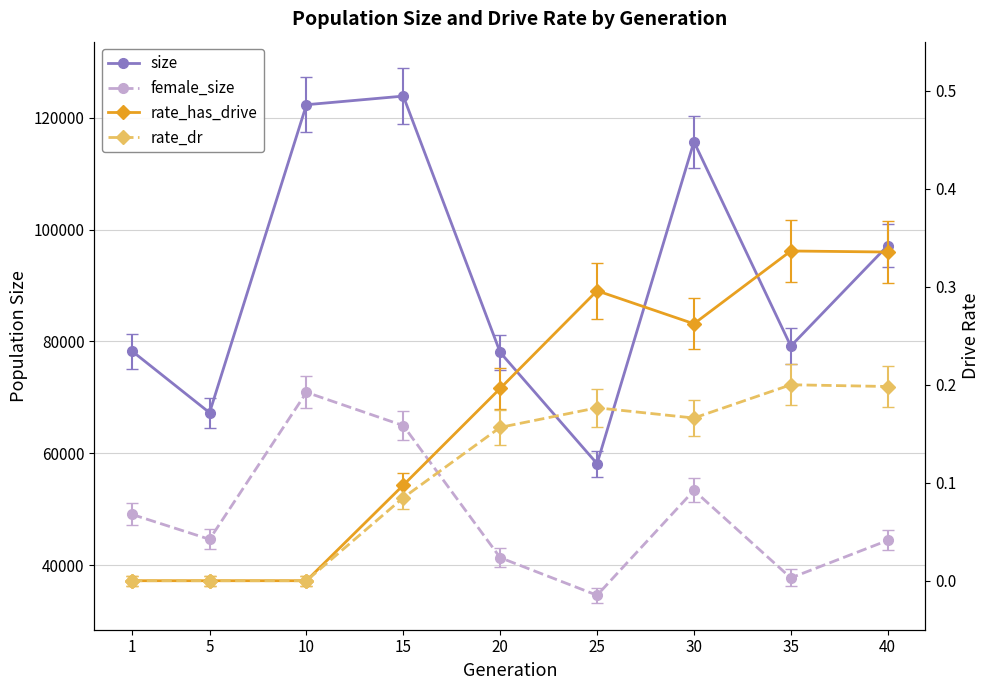

The value of rate_dr at 35 is 0.1. True or false?

False